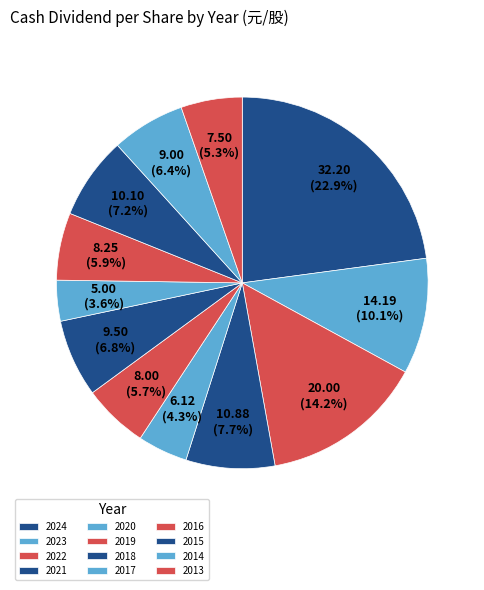

Do 2015 and 2023 together represent more than half of the pie?

No